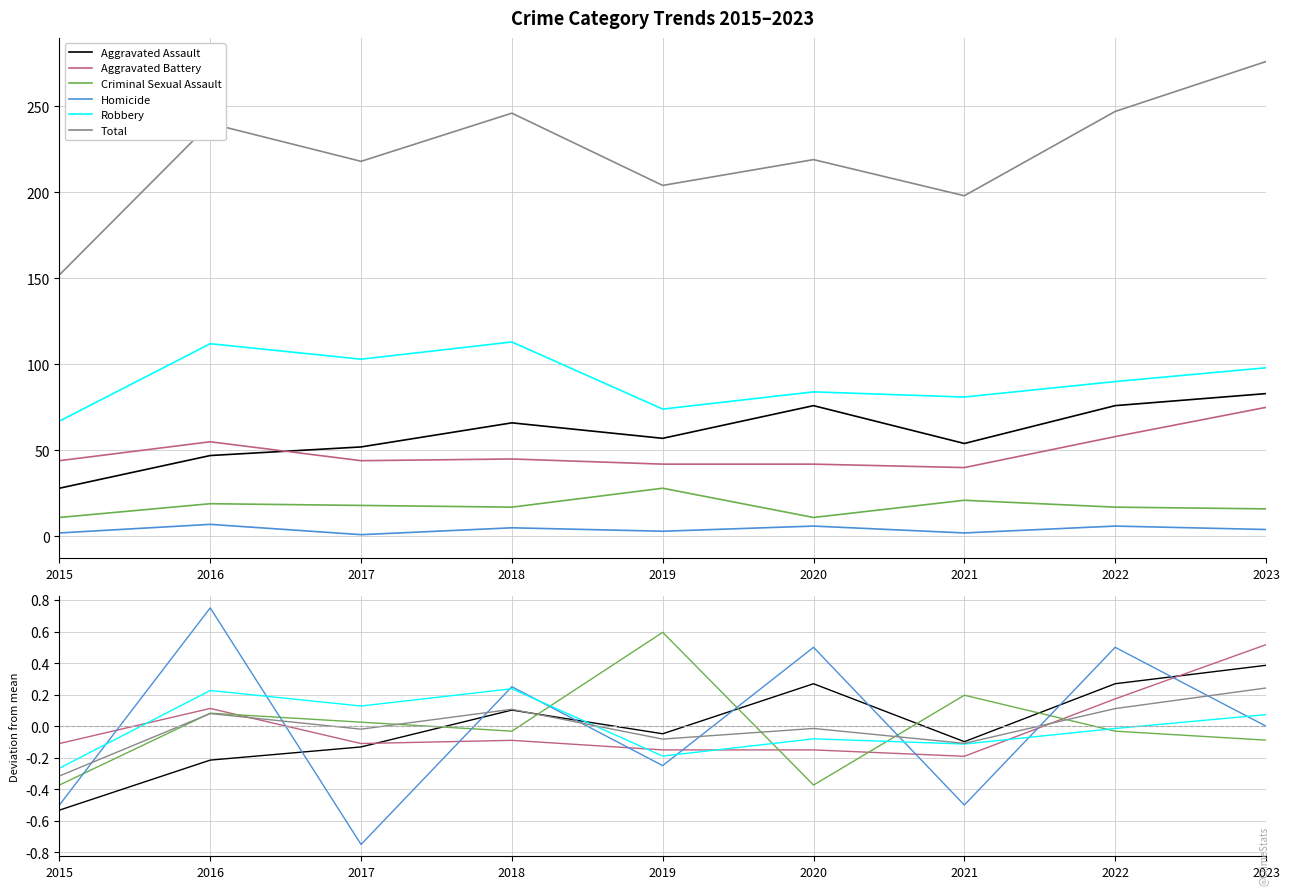

What is the difference between the second highest and minimum values in the Criminal Sexual Assault series?

0.6